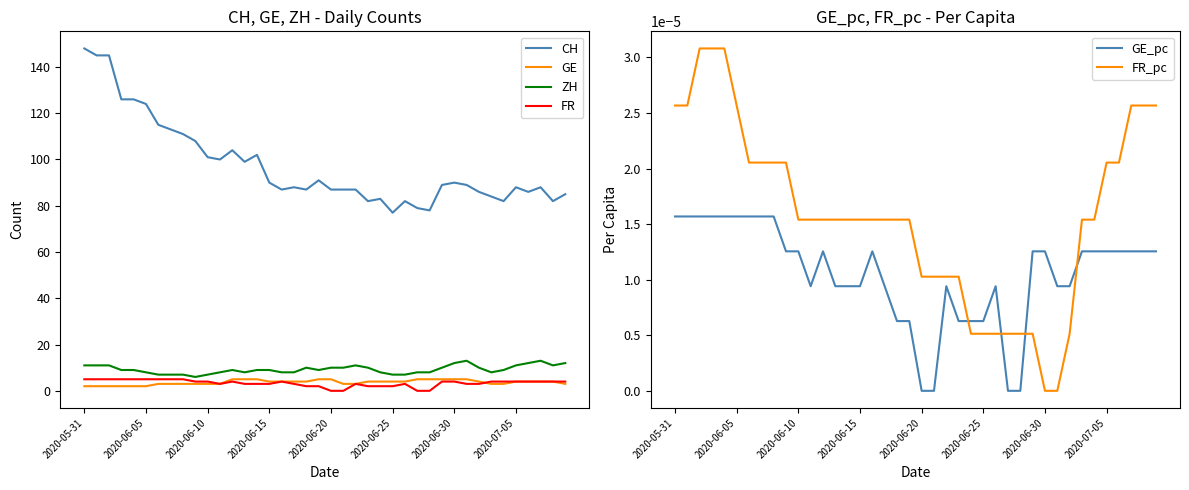

The FR series shows -2.4 at 27. True or false?

False